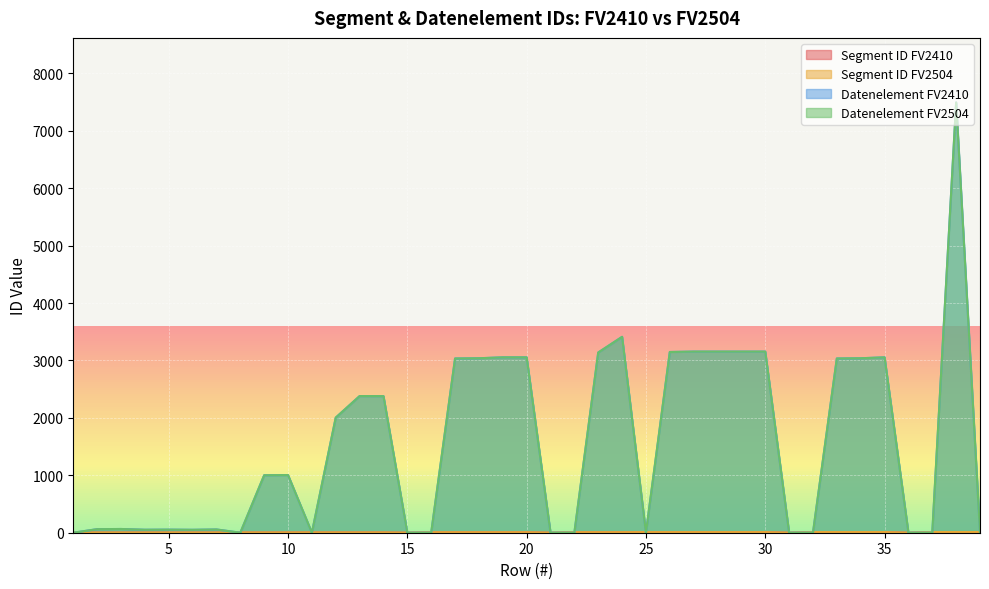

What are all the series names shown in the legend?

Segment ID FV2410, Segment ID FV2504, Datenelement FV2410, Datenelement FV2504